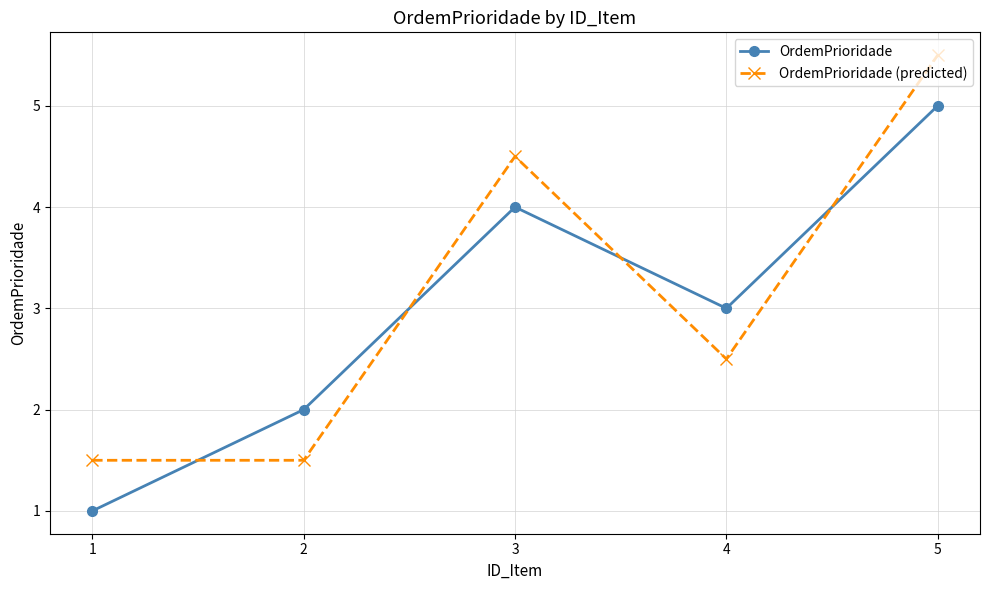

At which label does OrdemPrioridade reach its peak?

5